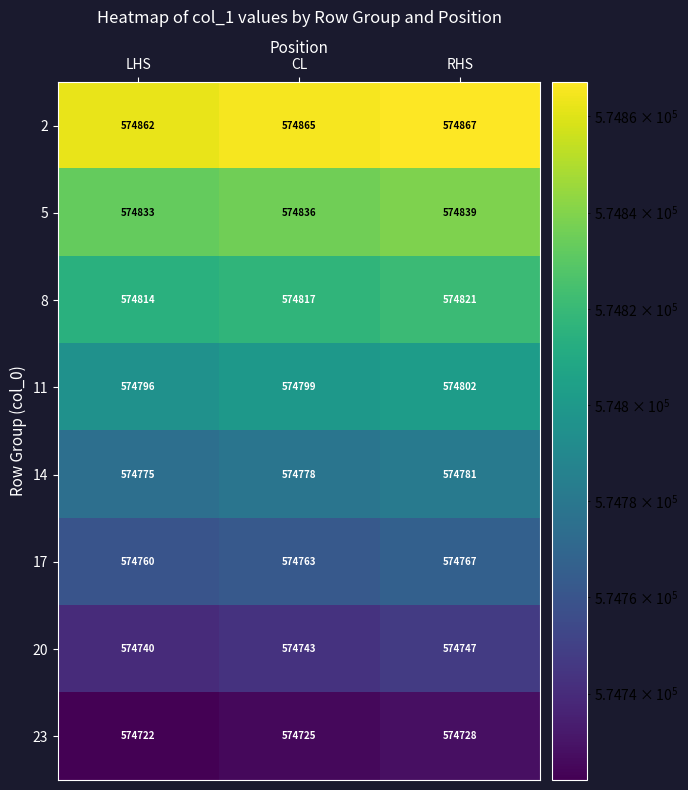

At which category is the sum across all series the highest?

RHS